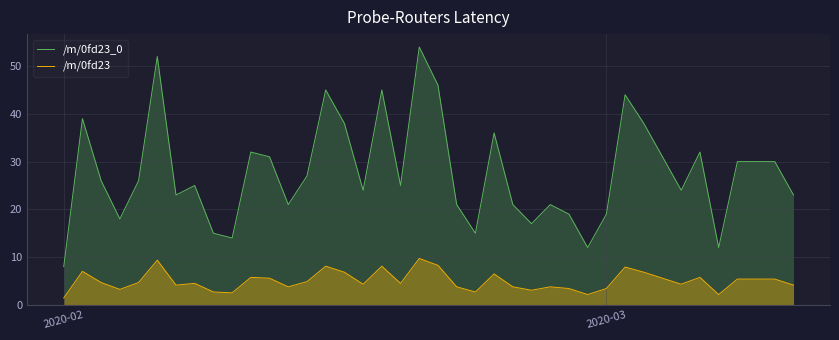

Rank the series by their average value, from highest to lowest.

/m/0fd23_0, /m/0fd23